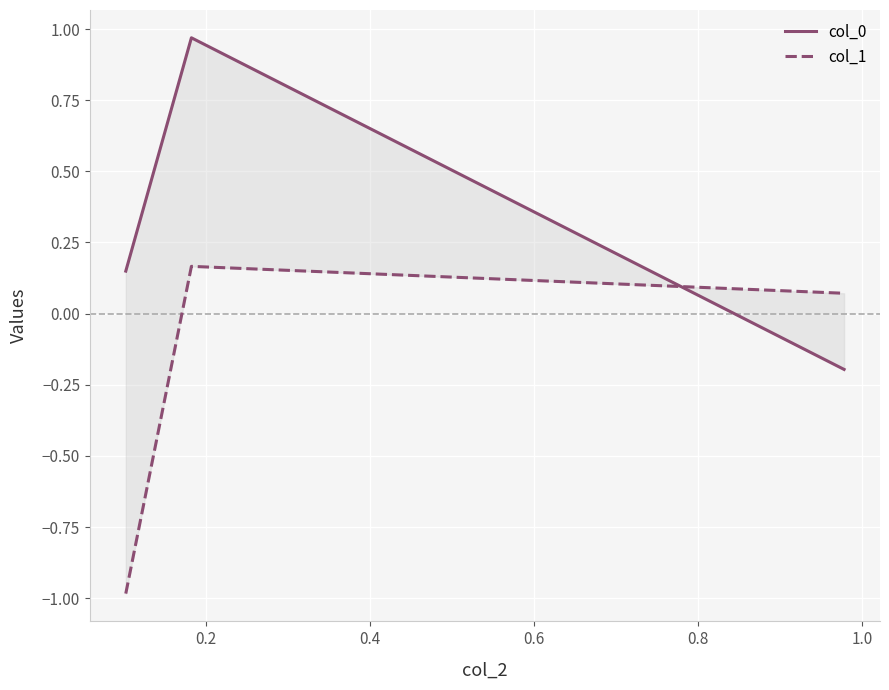

Is it true that col_0 equals 1.7 at 0.2?

False